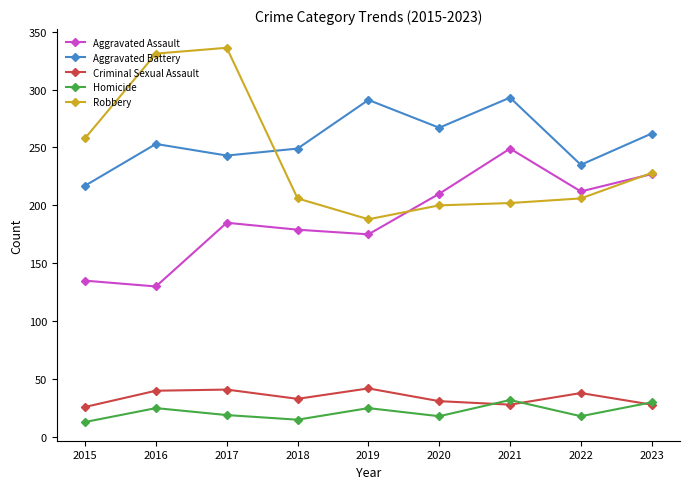

True or false: Criminal Sexual Assault has more than 1 points higher than both neighbors.

True